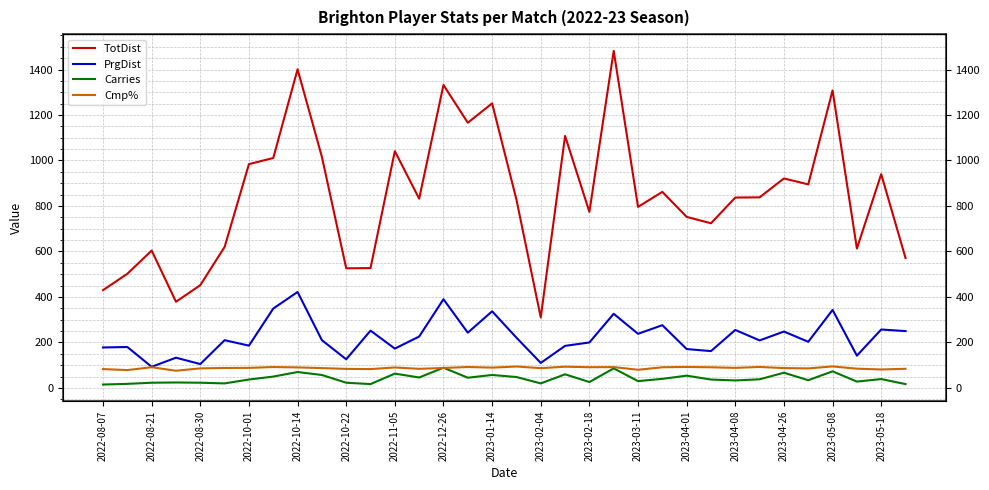

What value does the PrgDist series have at 29?

203.0